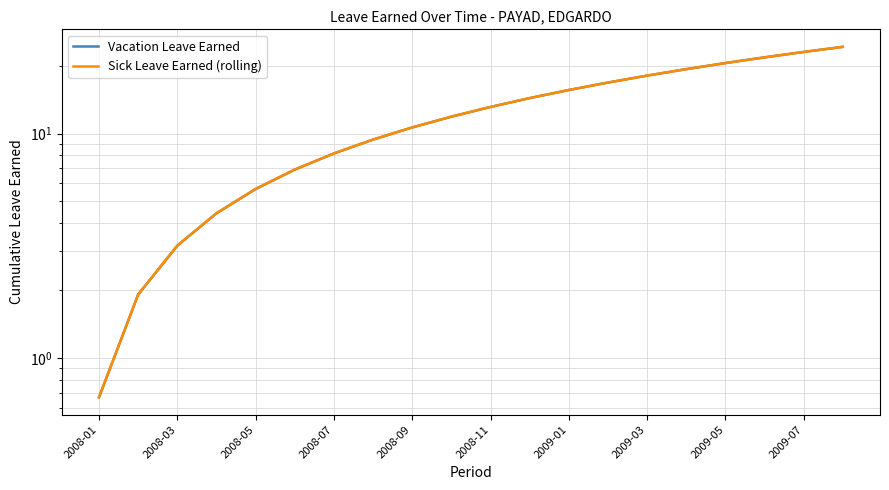

Reading left to right, transcribe all the data shown in this chart.

Vacation Leave Earned: 0.7	1.9	3.2	4.4	5.7	6.9	8.2	9.4	10.7	11.9	13.2	14.4	15.7	16.9	18.2	19.4	20.7	21.9	23.2	24.4
Sick Leave Earned (rolling): 0.7	1.9	3.2	4.4	5.7	6.9	8.2	9.4	10.7	11.9	13.2	14.4	15.7	16.9	18.2	19.4	20.7	21.9	23.2	24.4